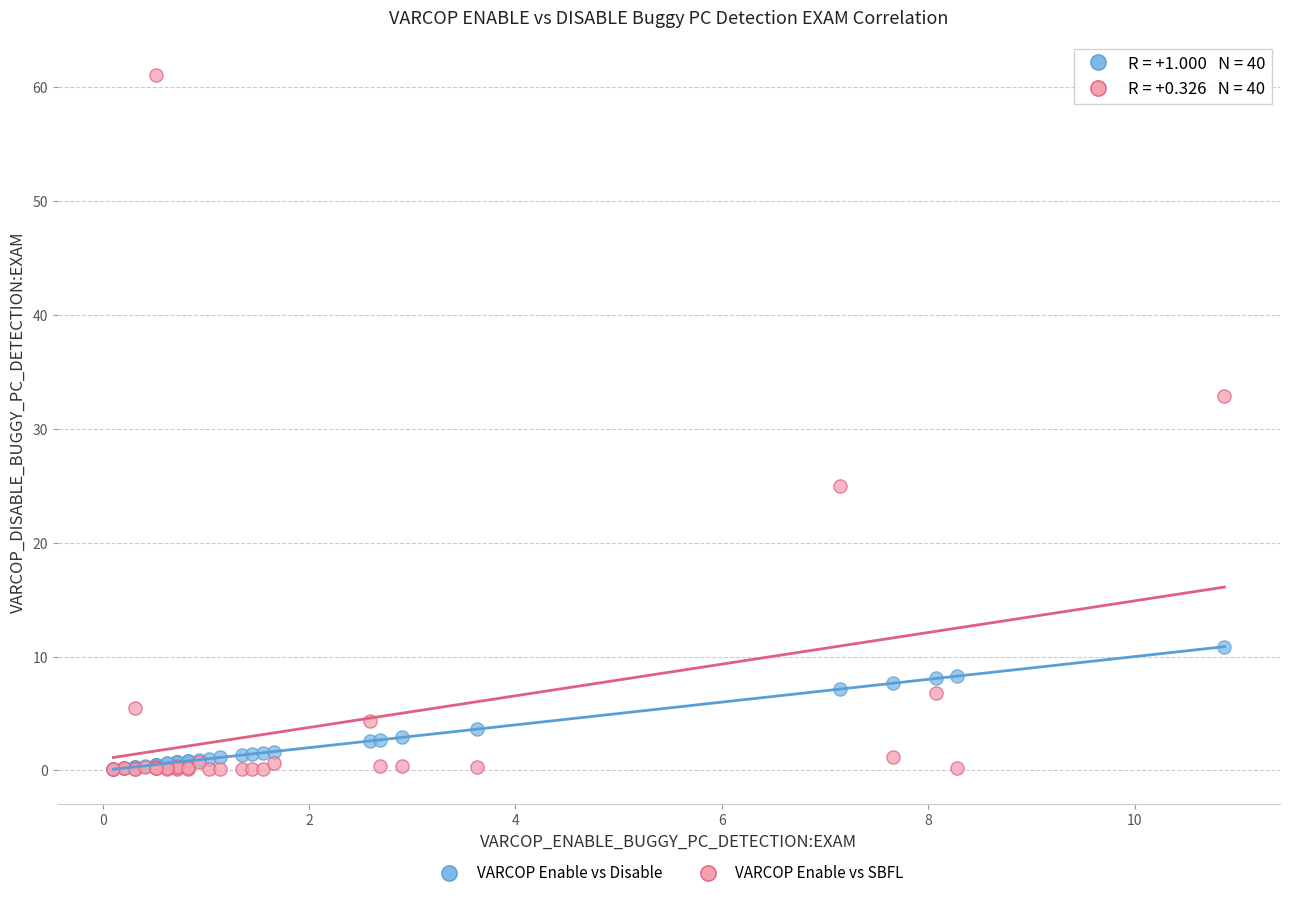

What are all the series names shown in the legend?

VARCOP Enable vs Disable, VARCOP Enable vs SBFL